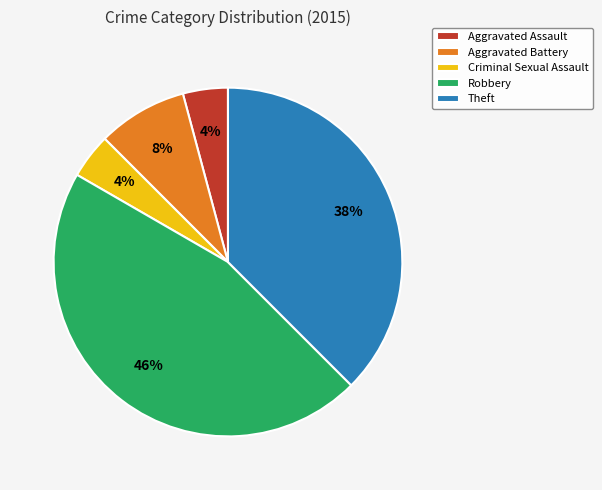

To the nearest percent, what percentage of the pie is Aggravated Assault?

4%